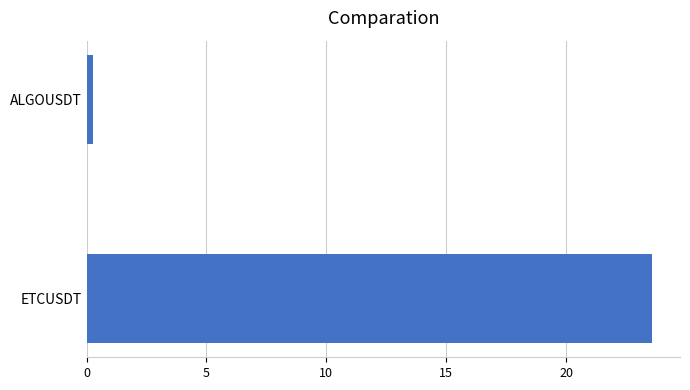

List the labels in order of value, largest first.

ETCUSDT, ALGOUSDT